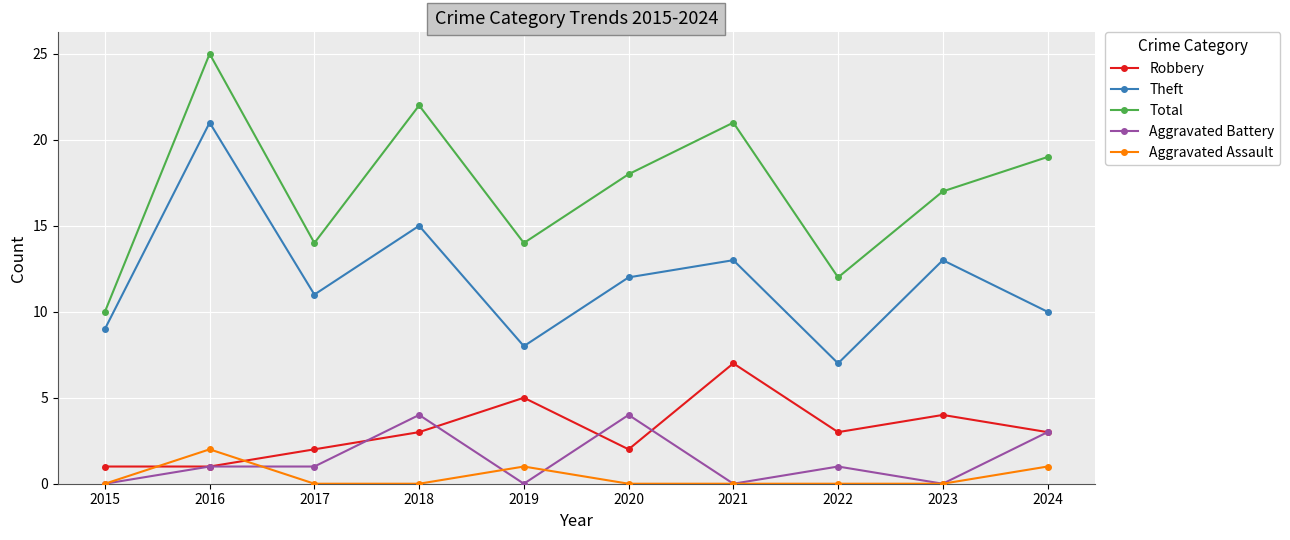

True or false: Theft and Robbery cross at least once.

False